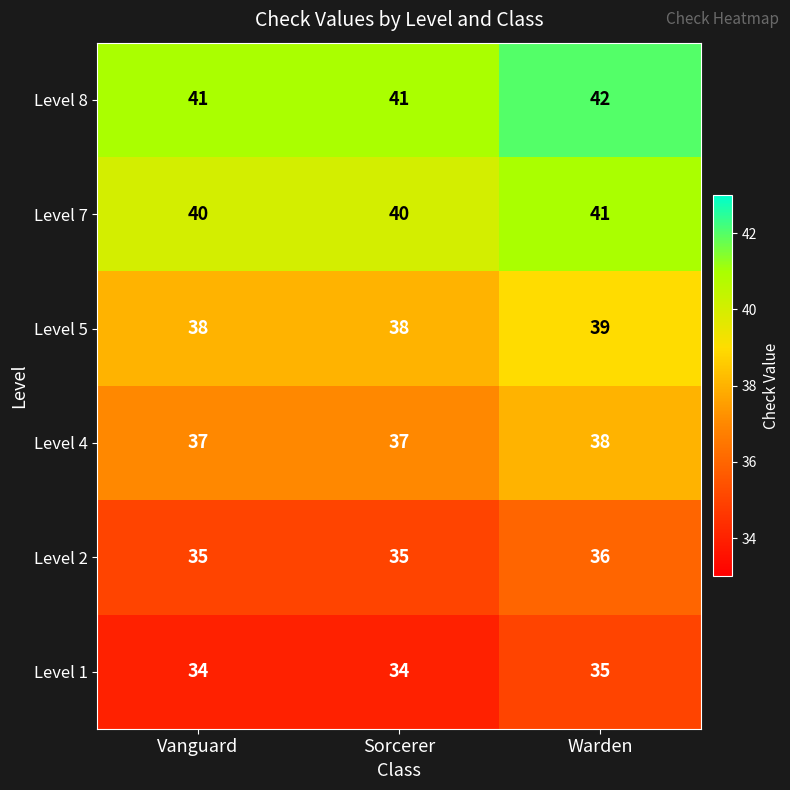

What is the maximum value for Level 7?

41